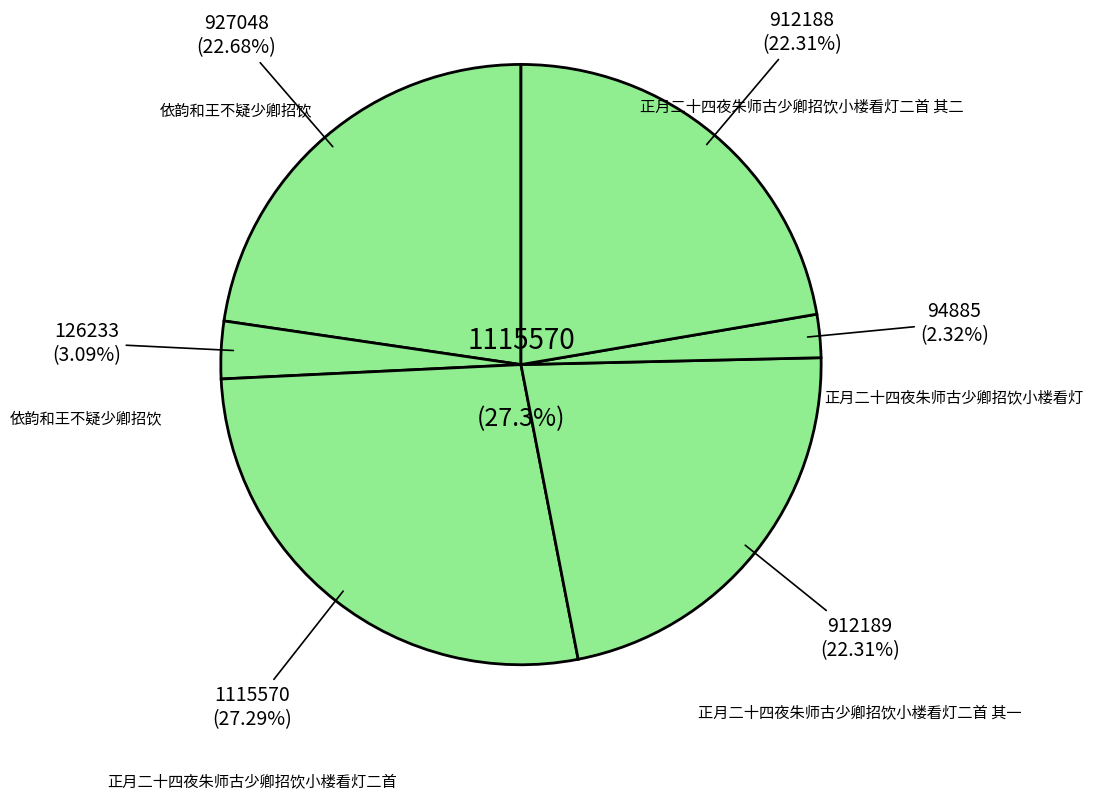

To the nearest percent, what is the combined percentage of 正月二十四夜朱师古少卿招饮小楼看灯 and 依韵和王不疑少卿招饮?

5%